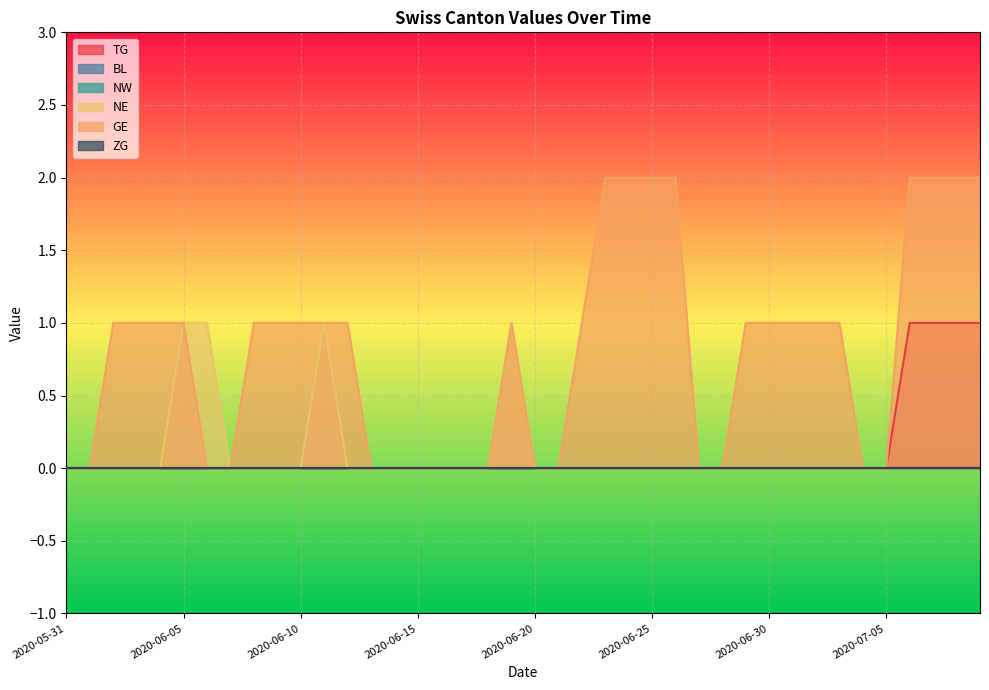

Which series has the largest total across all categories?

GE